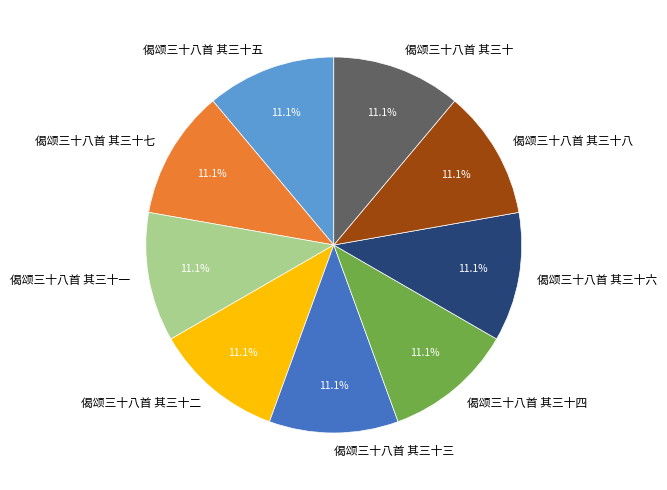

Combined, what portion of the pie is 偈颂三十八首 其三十一 and 偈颂三十八首 其三十八?

22.2%